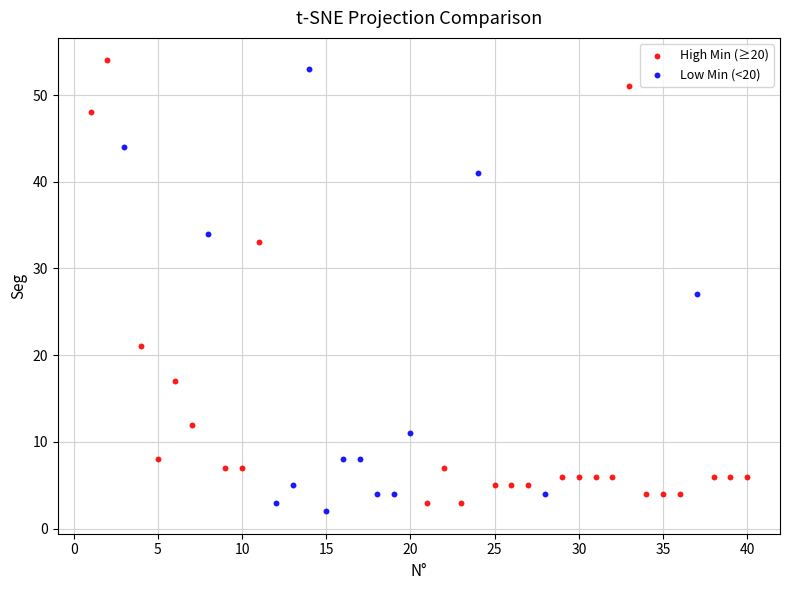

What are all the series names shown in the legend?

High Min (≥20), Low Min (<20)